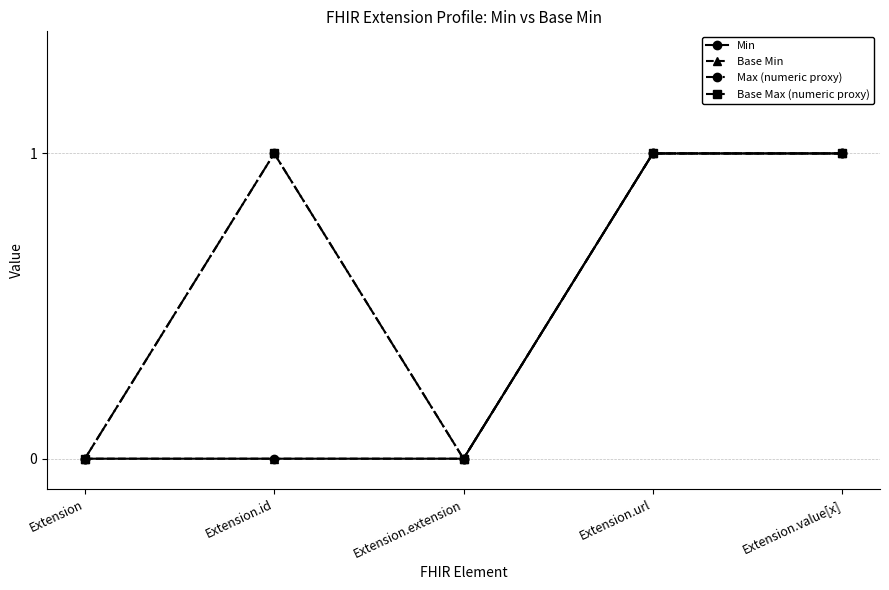

Is this an area chart (filled region under the line)?

No